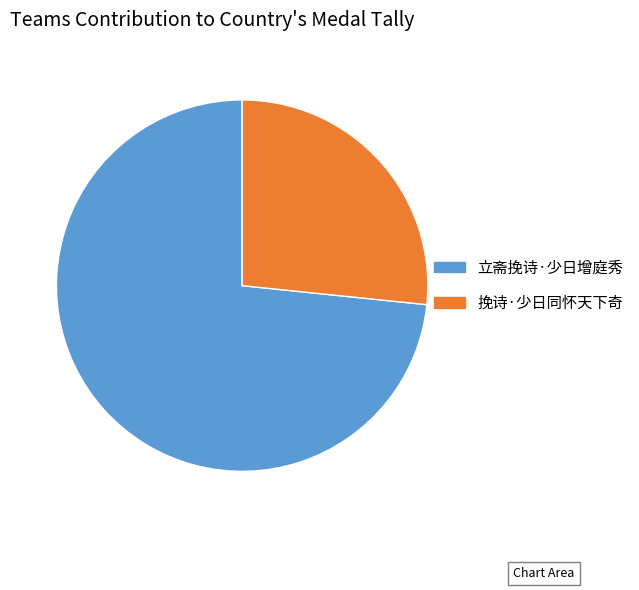

The 挽诗·少日同怀天下奇 slice represents 27% of the pie. True or false?

True